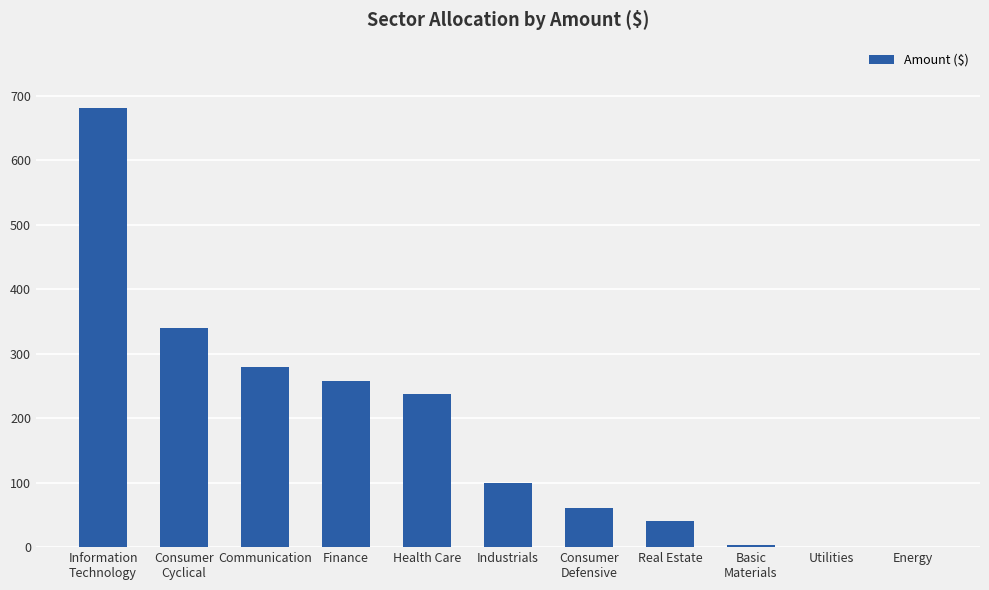

At which label does the data first exceed 100?

Information
Technology